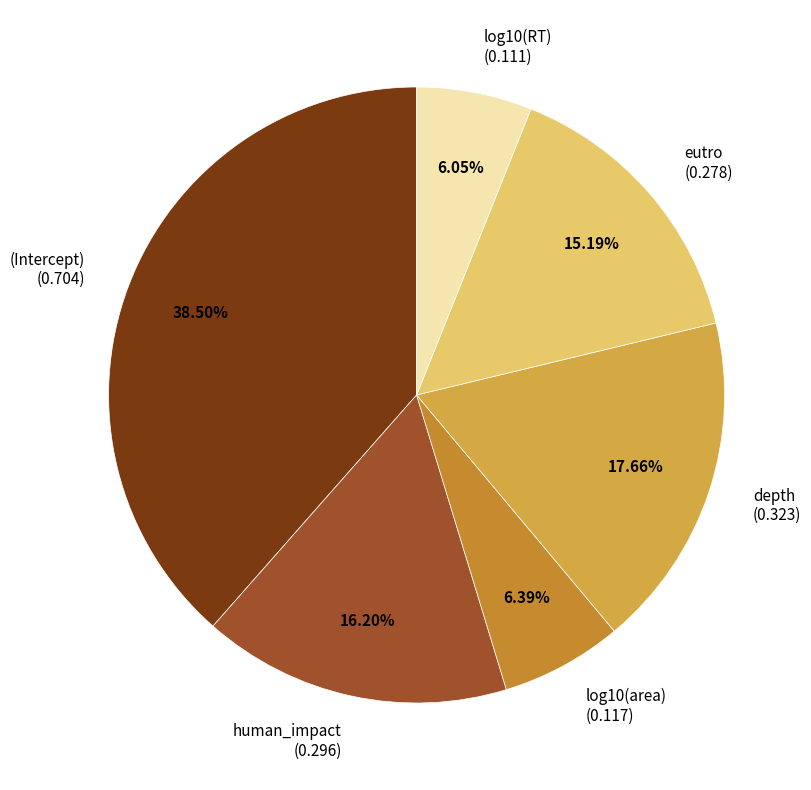

What percentage do eutro and (Intercept) together represent?

53.7%